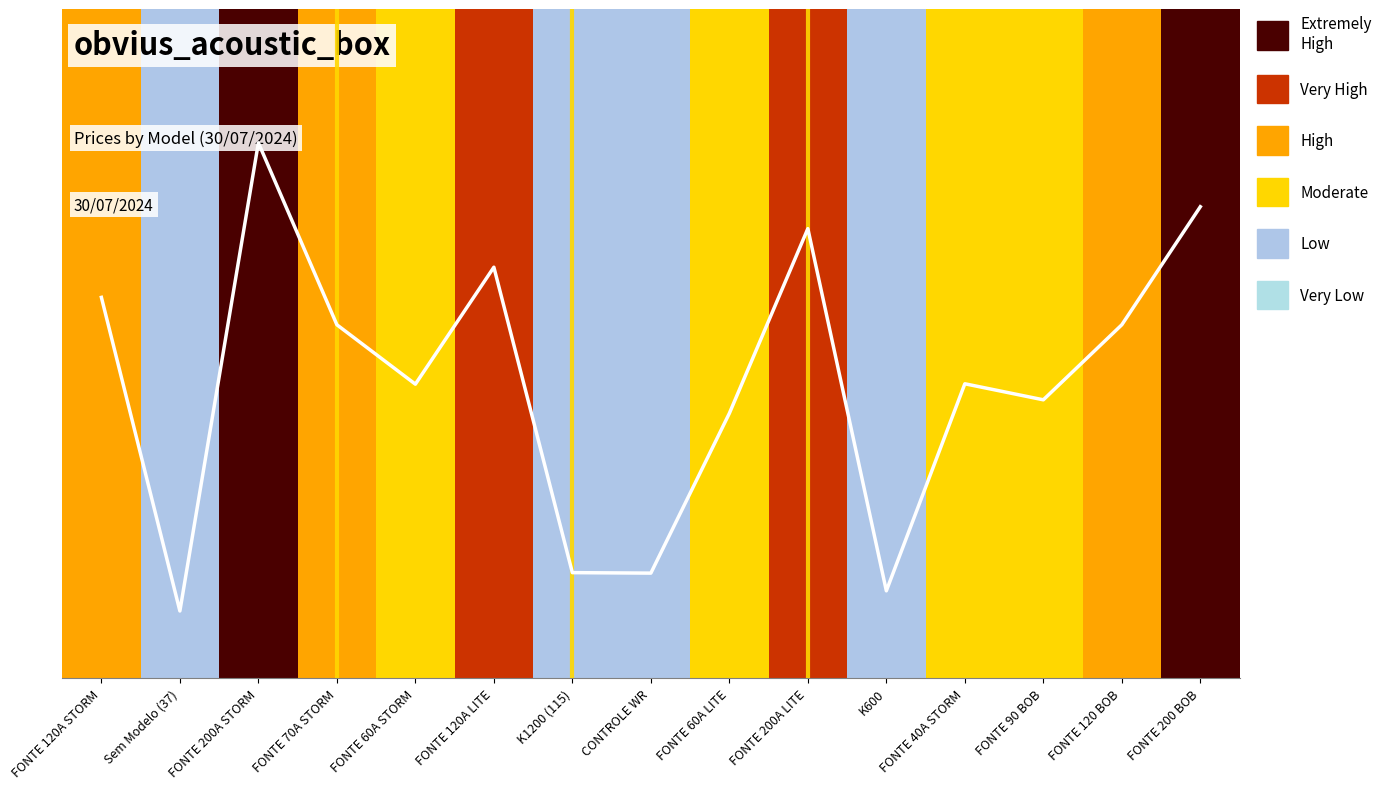

At which category does the chart reach its peak across all series?

FONTE 200A STORM